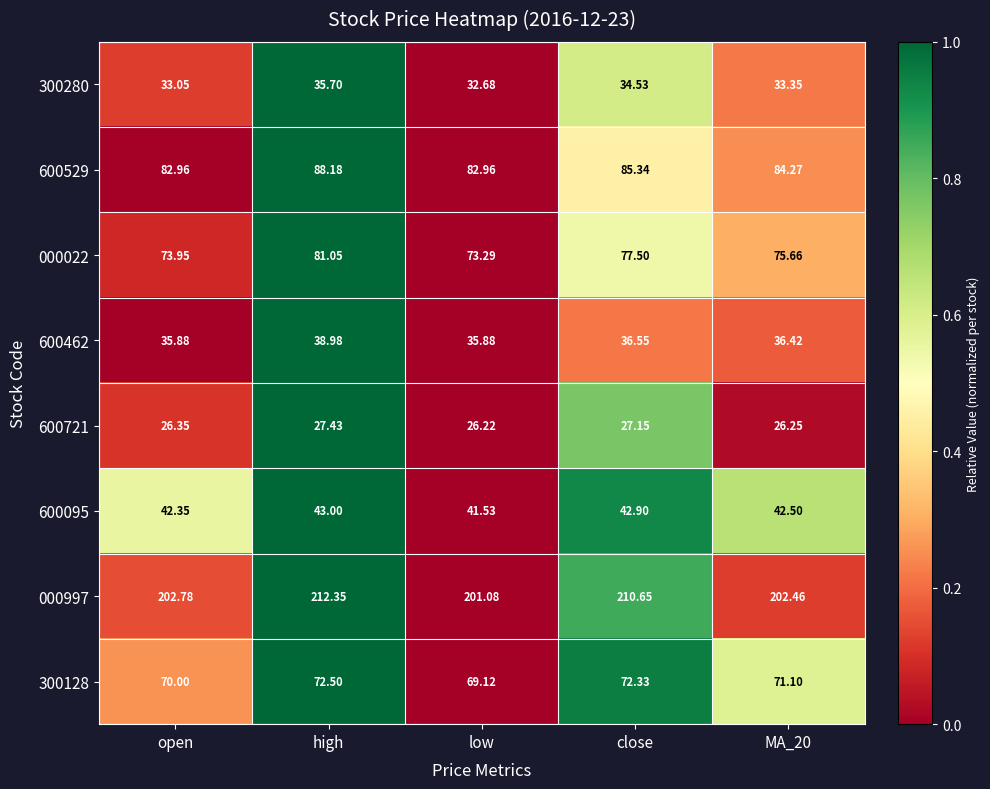

At which label does 600095 first exceed 42?

open